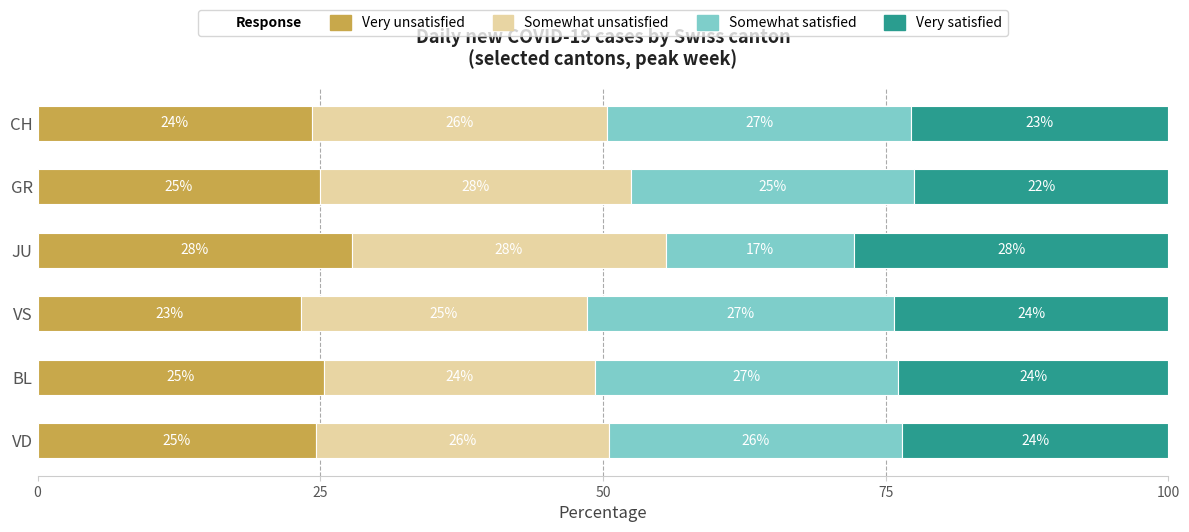

What is the highest value of the Very unsatisfied series?

27.8